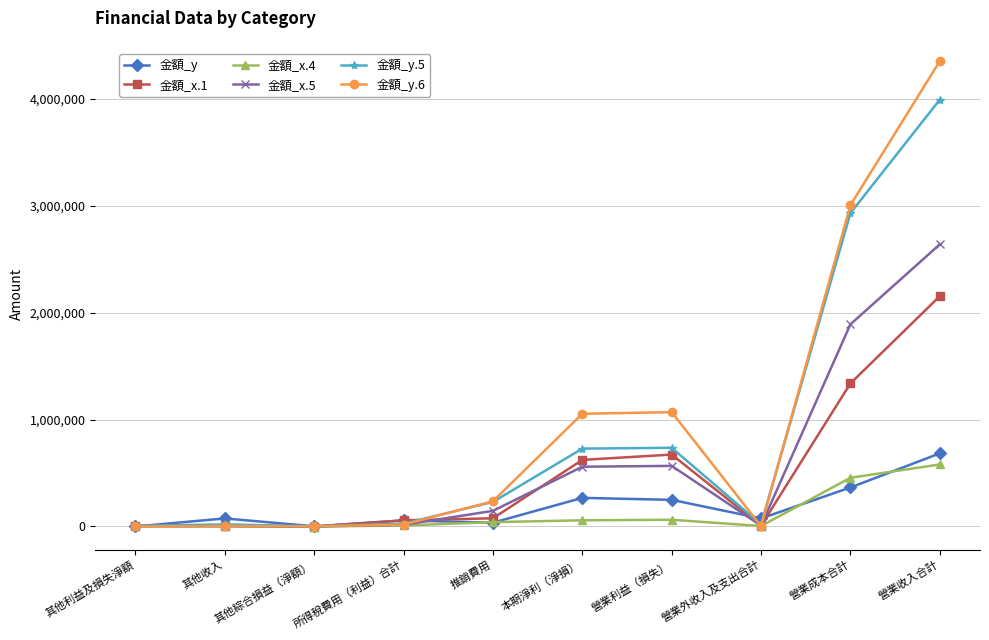

What is the minimum value for 金額_y.6?

115